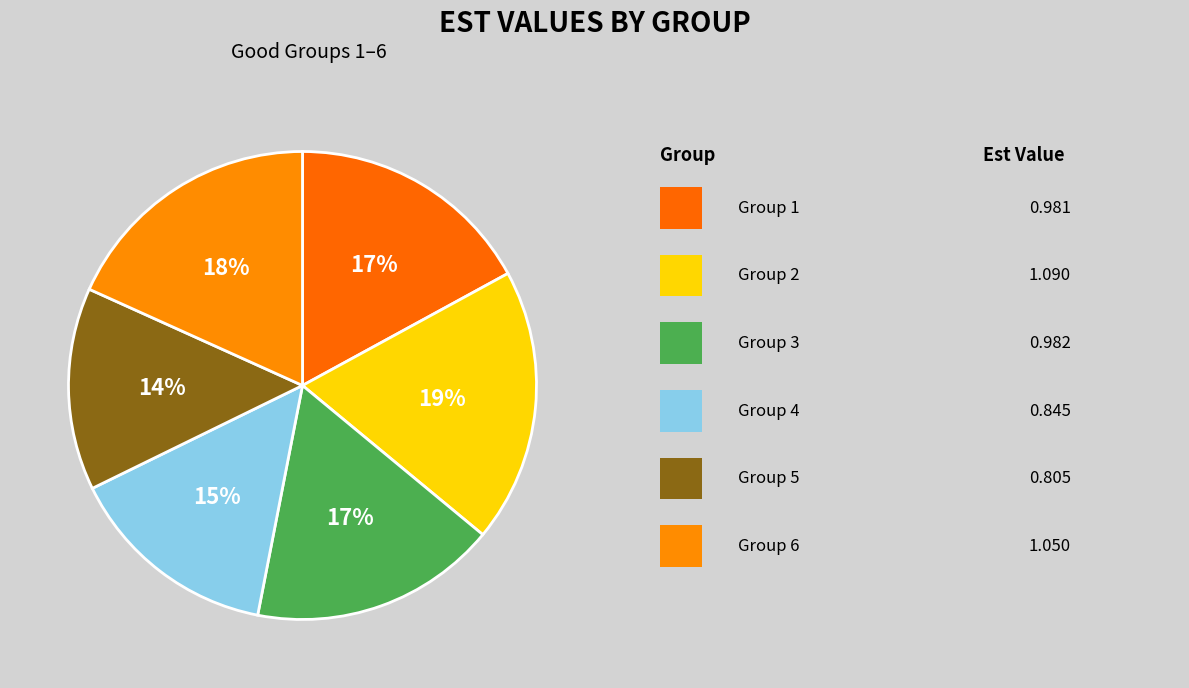

How many segments does this pie chart have?

6